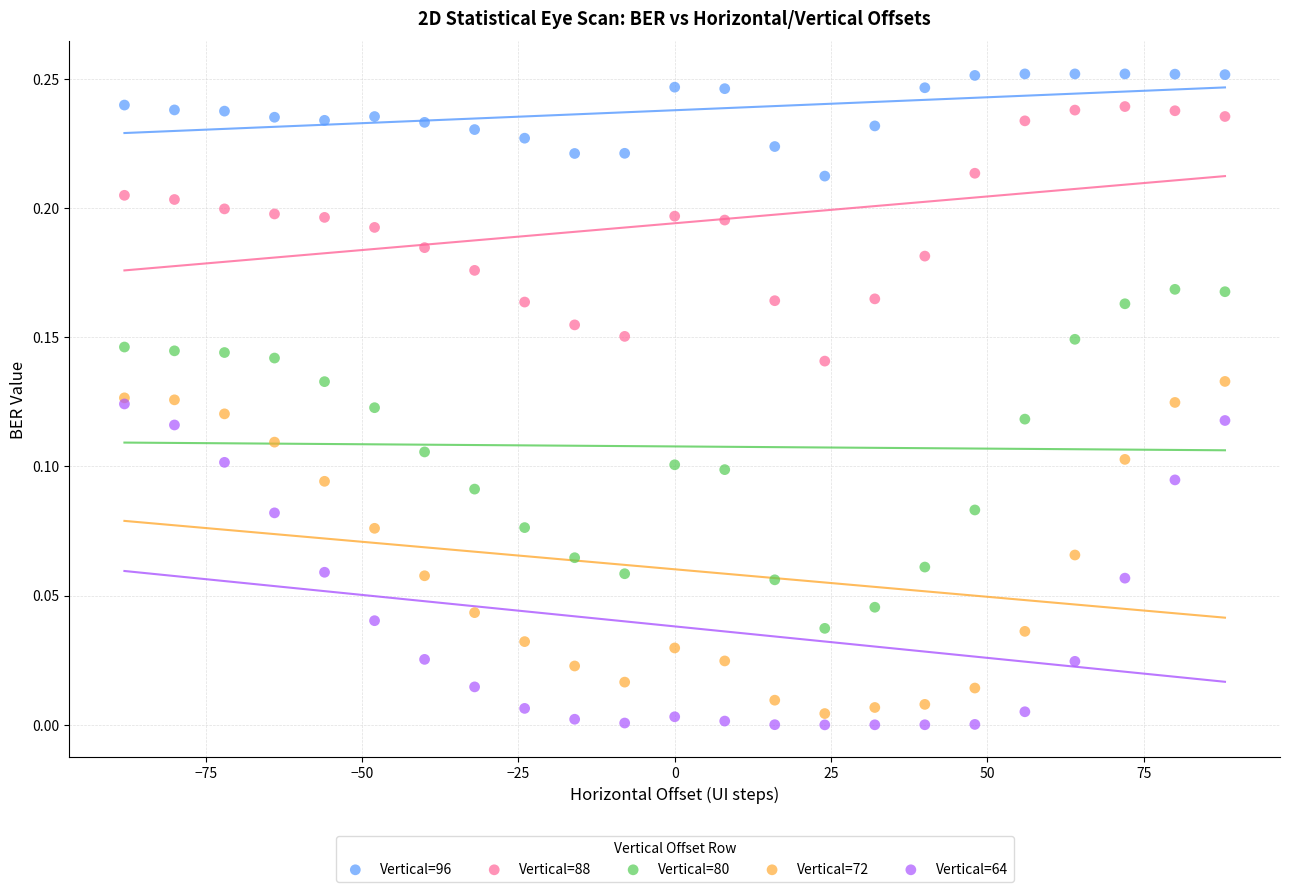

Which series has the widest spread of Y values?

Vertical=80